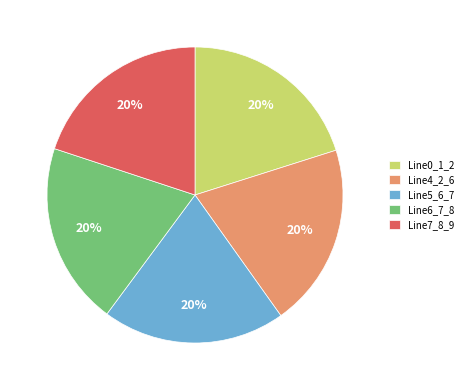

Is there a majority slice in this chart?

No